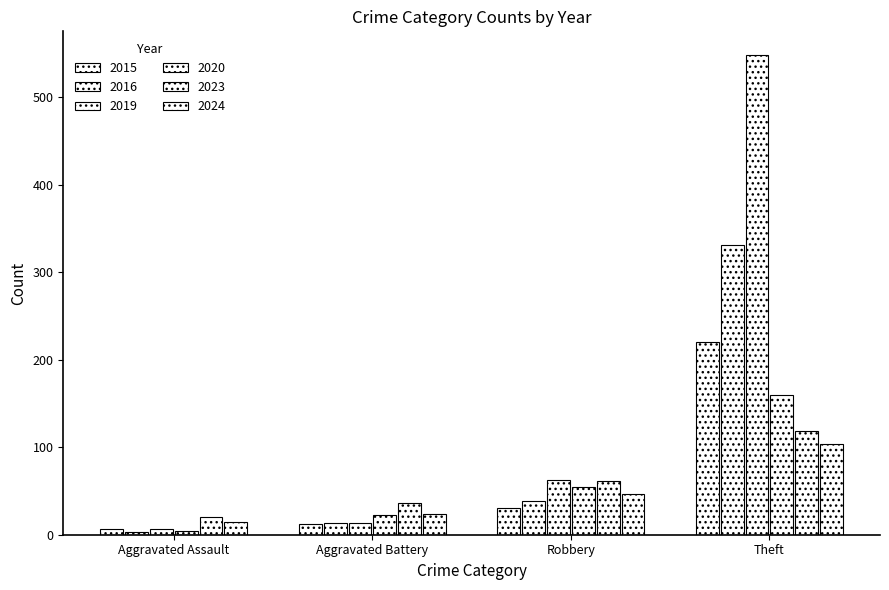

How many distinct data groups are displayed?

6